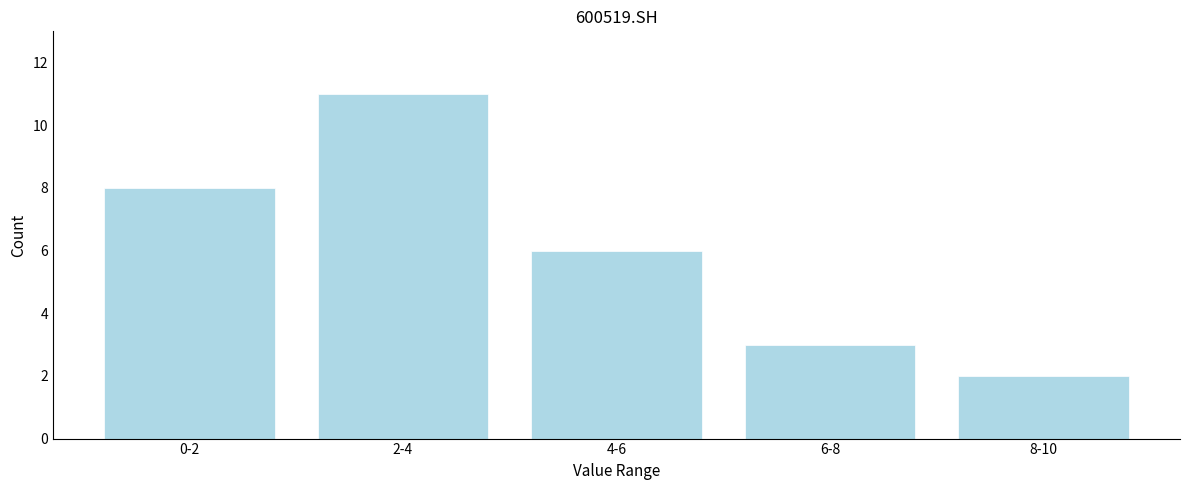

Reading left to right, transcribe all the data shown in this chart.

0-2=8	2-4=11	4-6=6	6-8=3	8-10=2